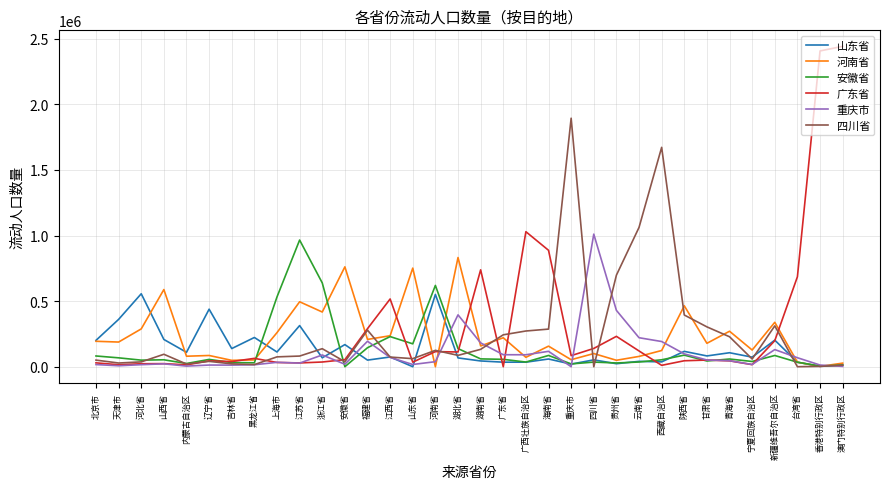

What is the sum of all 河南省 values?

7940740